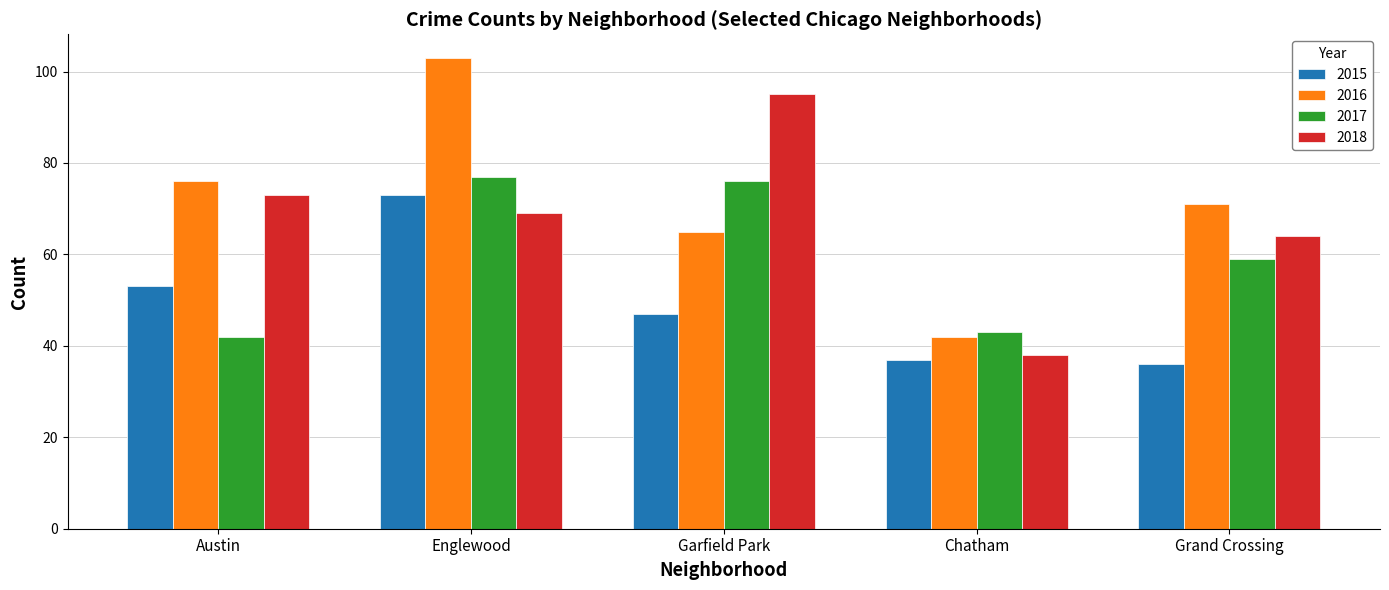

What is the label of the 5th bar from the left?

Grand Crossing